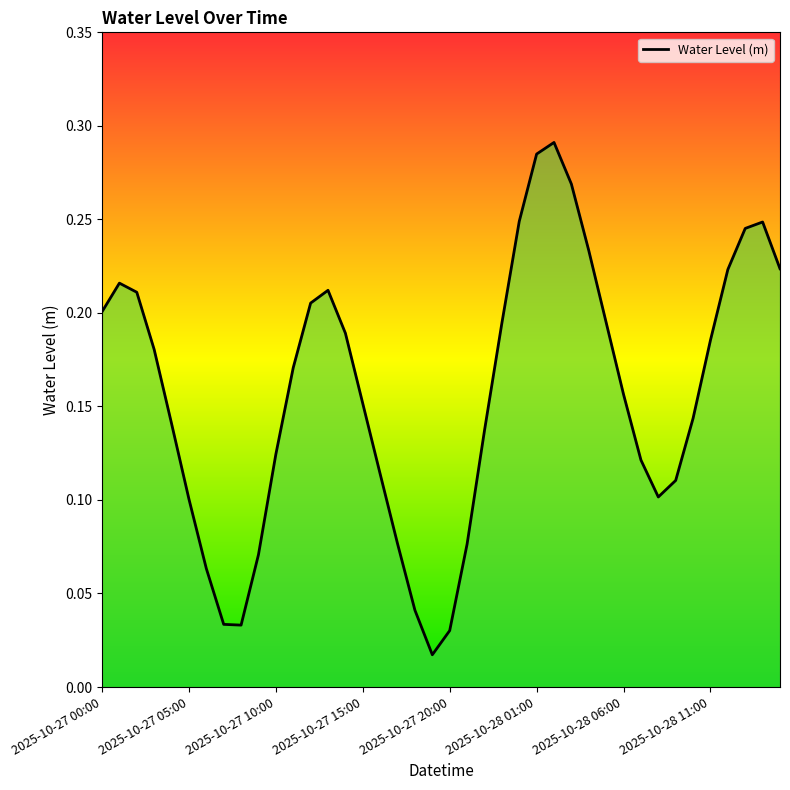

The value at 11 is 0.2. True or false?

True